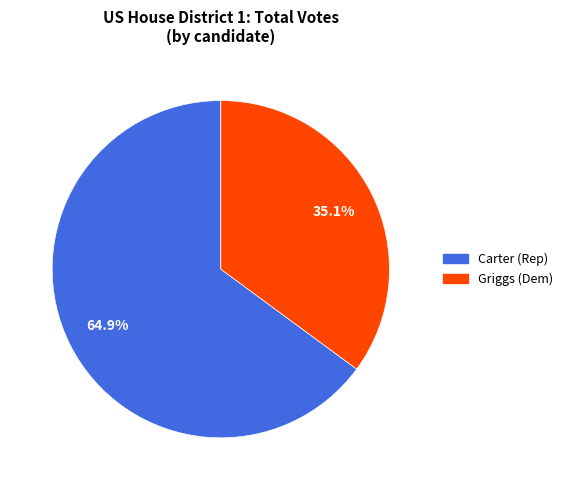

Does any single category account for the majority?

Yes